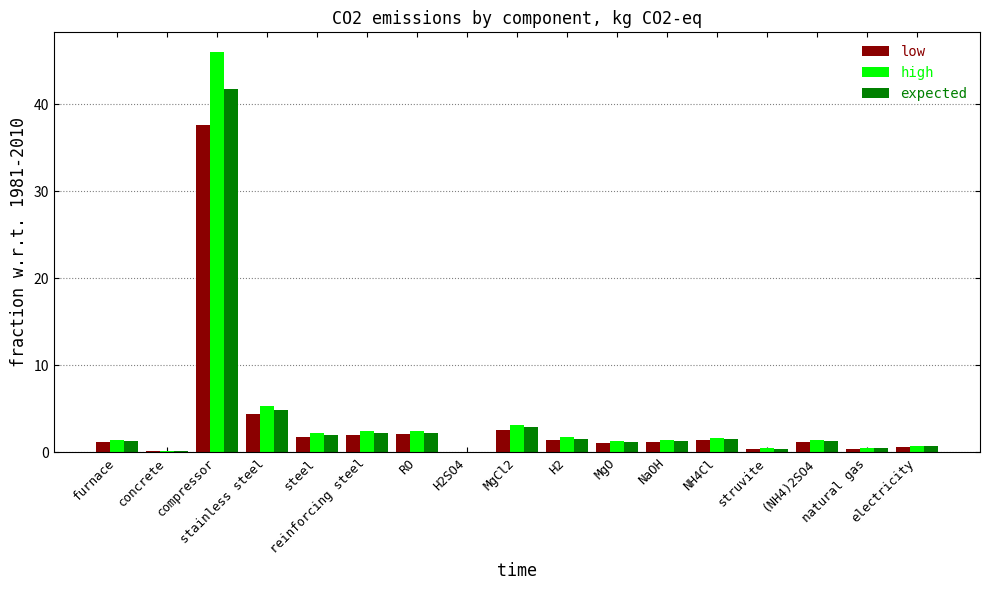

Is the value of low at concrete greater than the value of expected at NaOH?

No